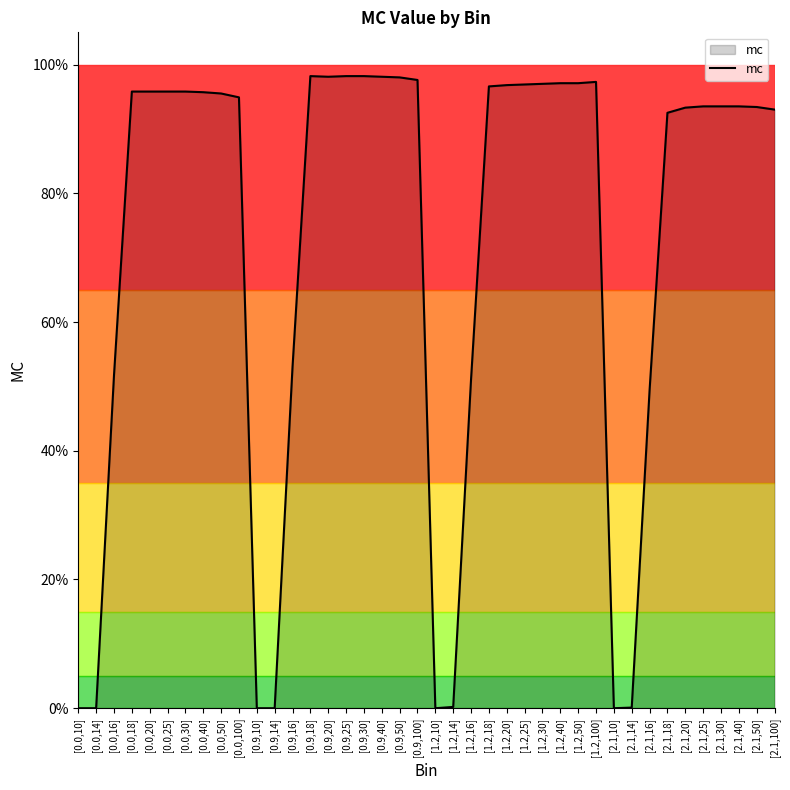

The chart shows a value of 0.9 at [0.0,16]. True or false?

False